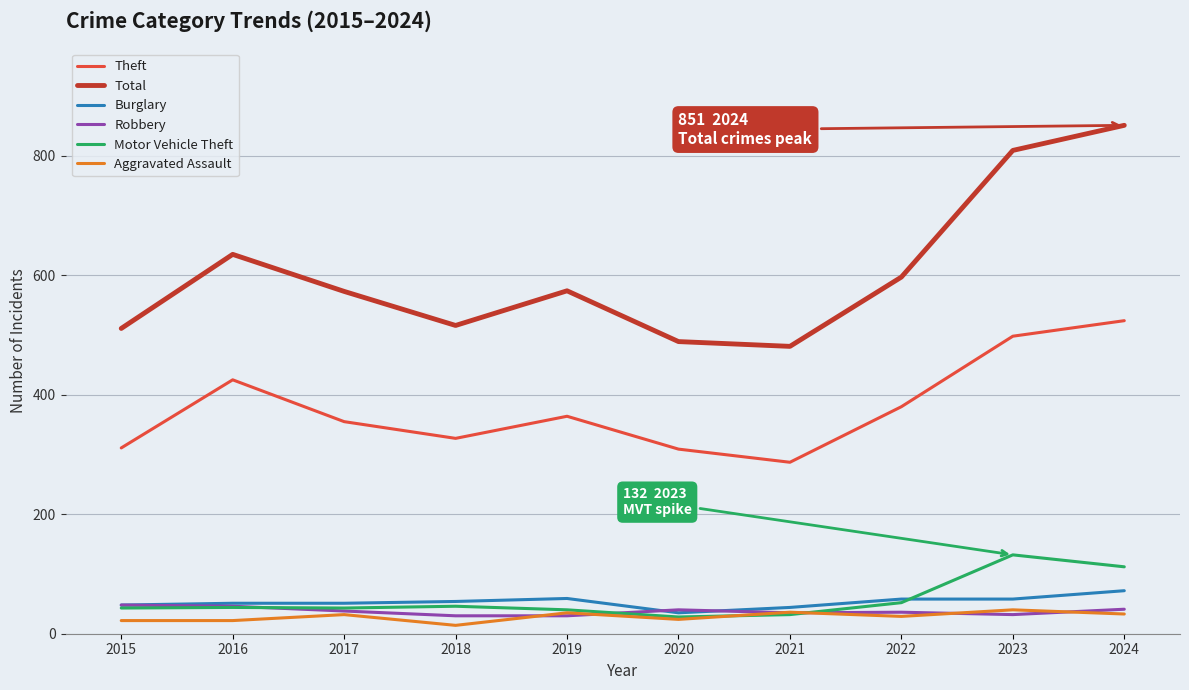

How many lines are shown in the chart?

6